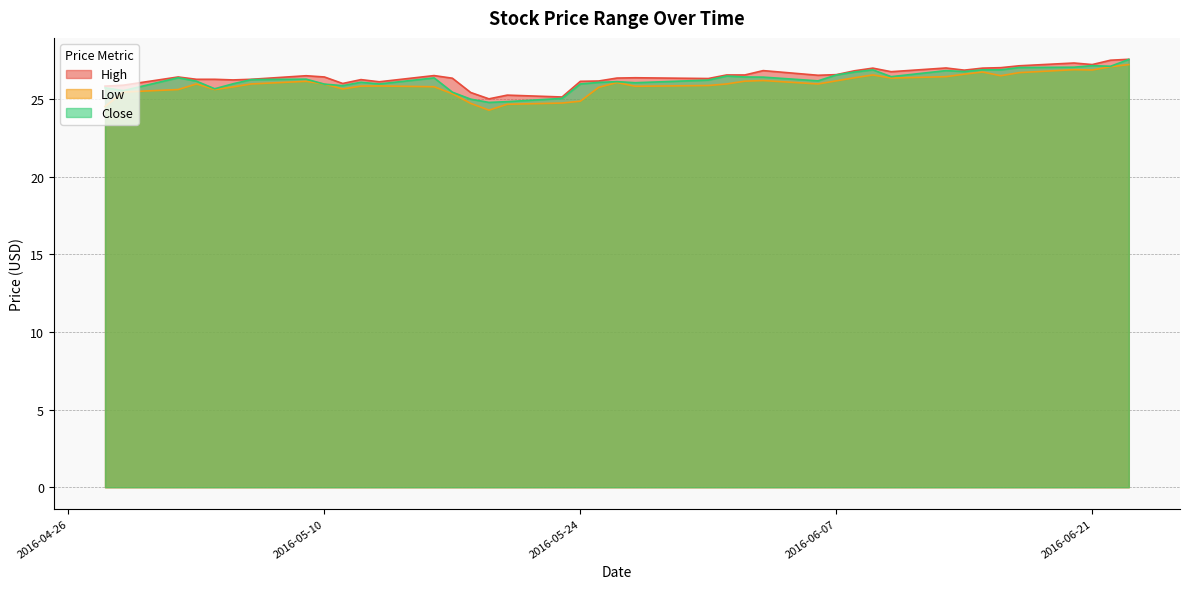

List the series in order of their peak value, lowest first.

Low, Close, High